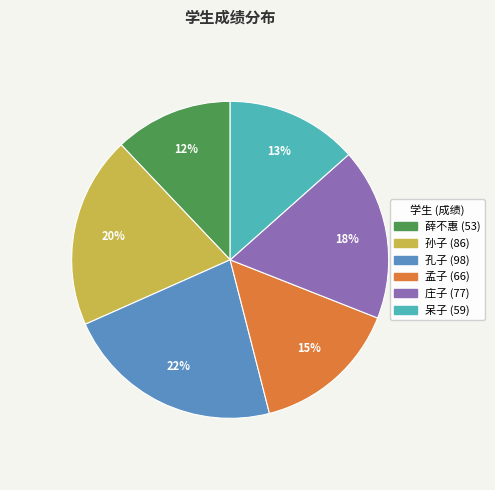

Does any single category account for the majority?

No